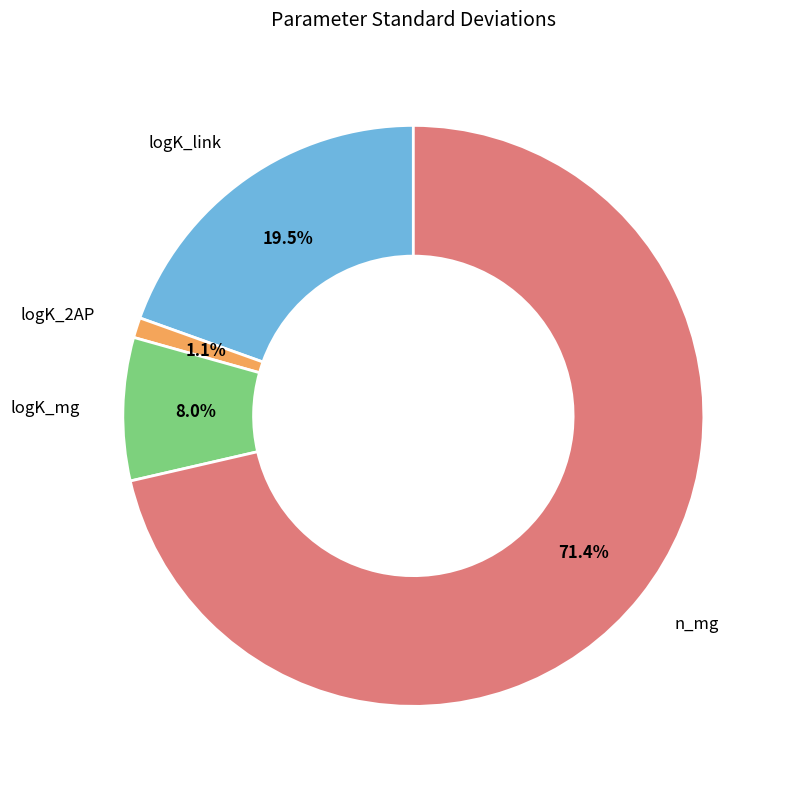

How many segments does this pie chart have?

4